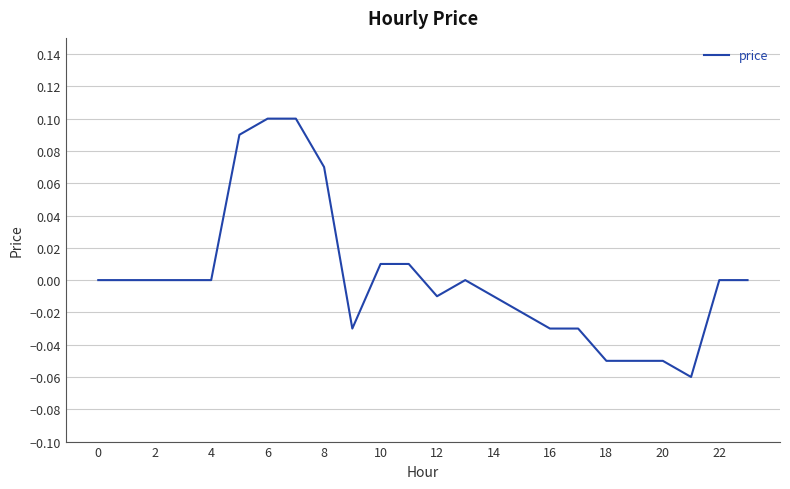

The chart shows a value of 0.1 at 0. True or false?

False